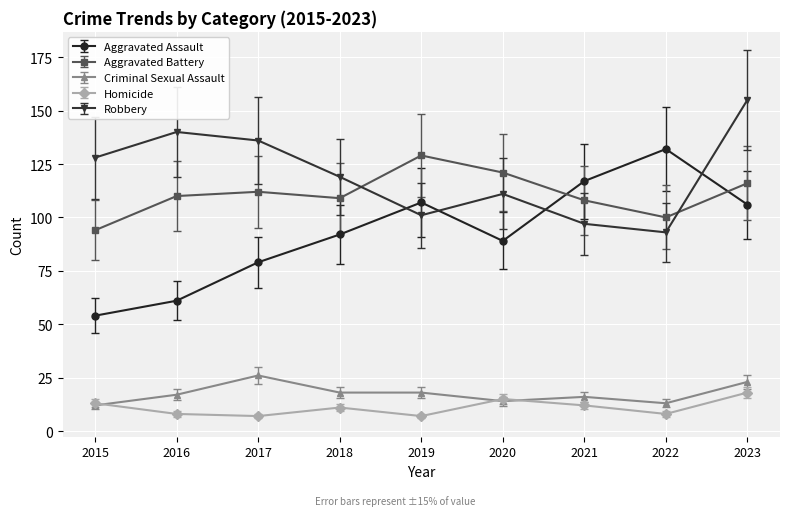

What is the total value across all series at 2016?

336